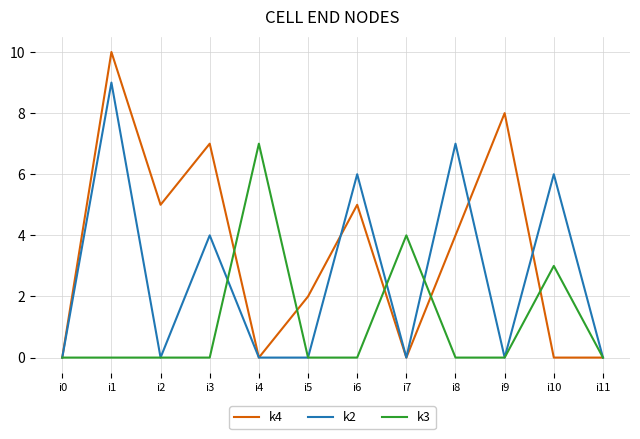

At which category does the chart reach its peak across all series?

i1